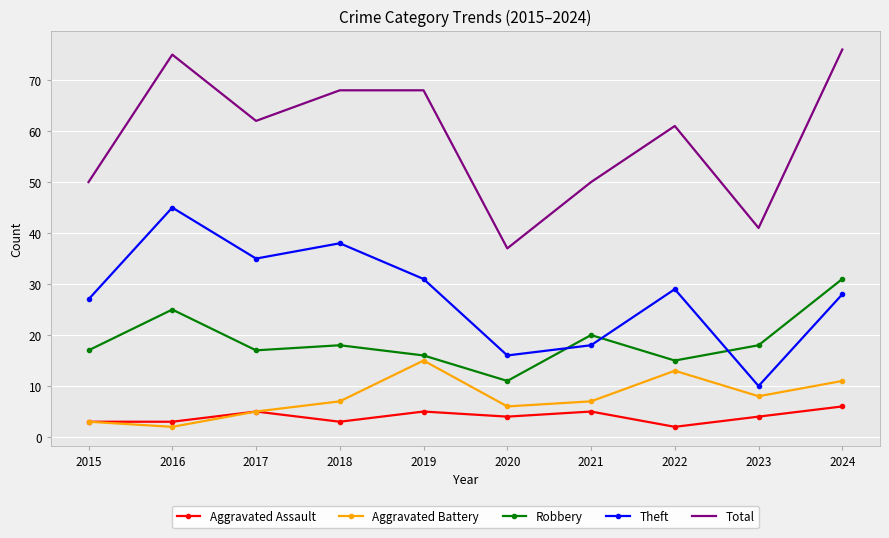

Where is Total nearest to the value 56?

2022